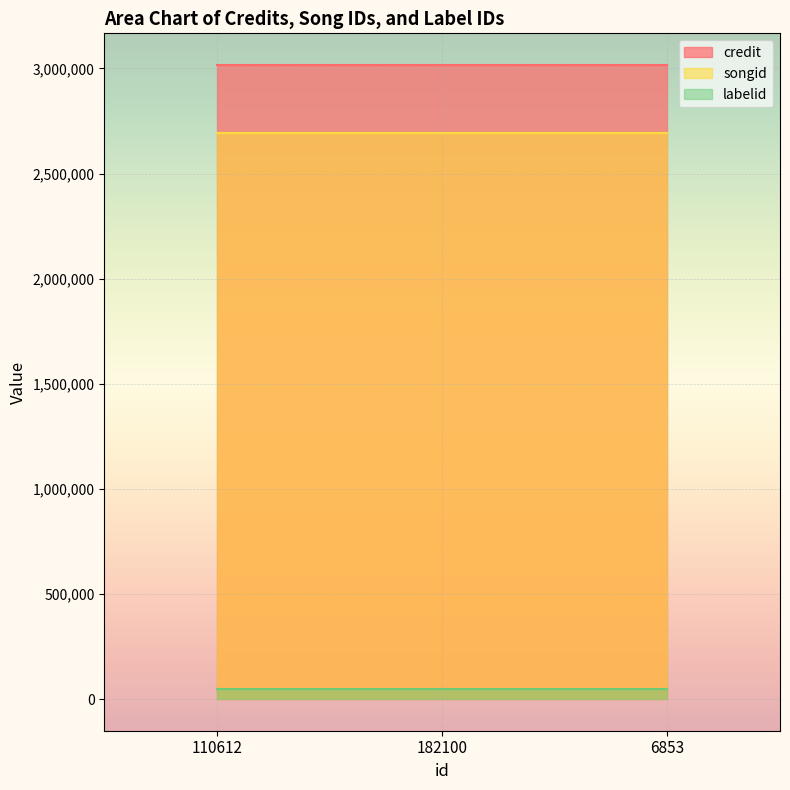

What are all the series names shown in the legend?

credit, songid, labelid